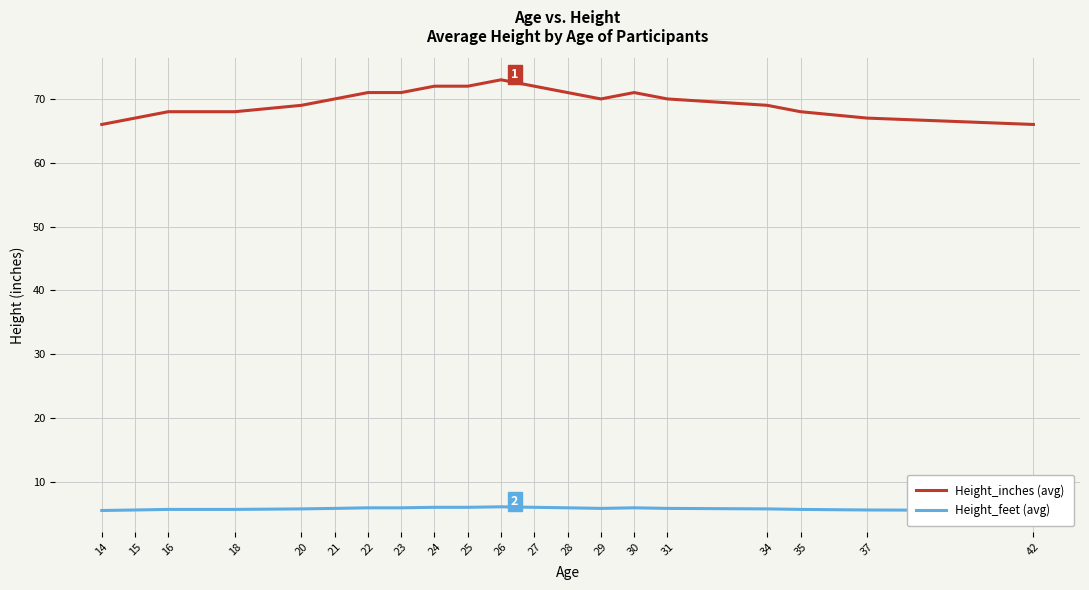

What is the maximum value shown in the chart?

73.0